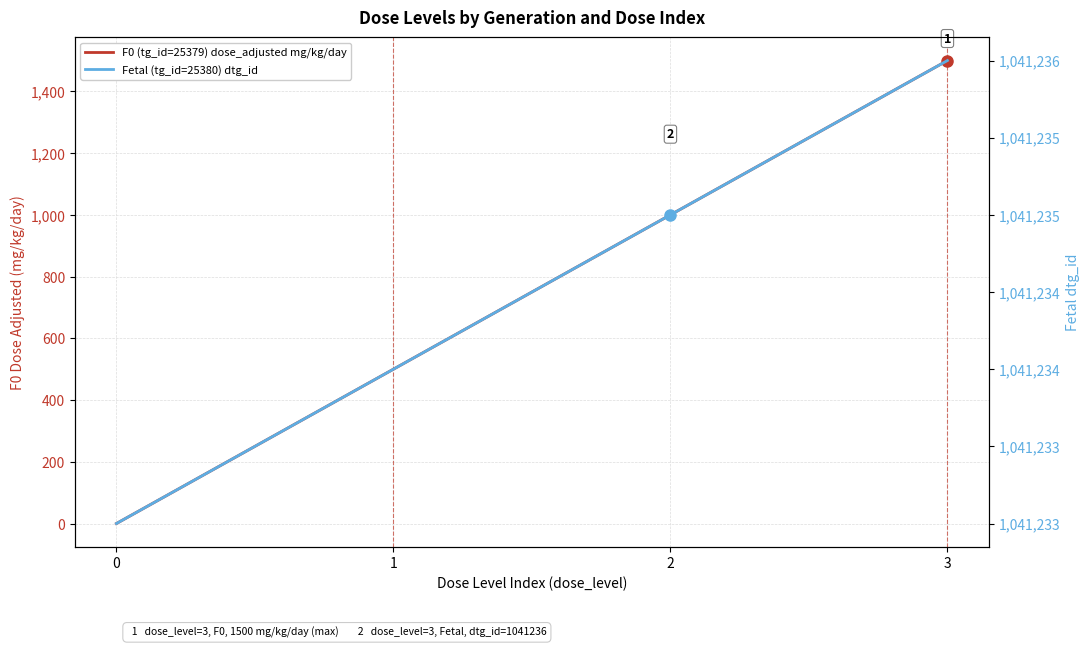

What is the difference between the F0 (tg_id=25379) dose_adjusted mg/kg/day values at 0 and 1?

500